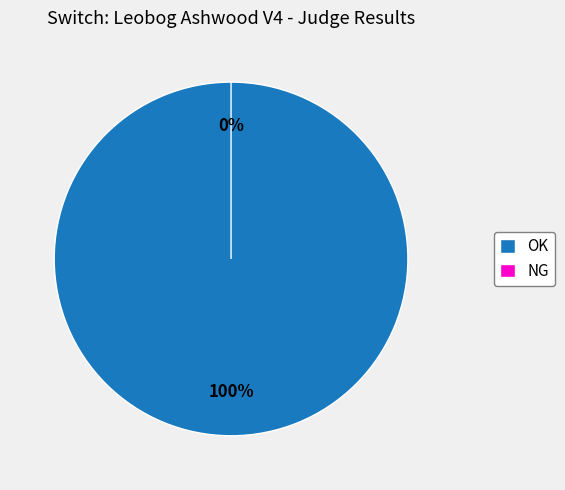

What is the change in value from OK to NG?

-2289